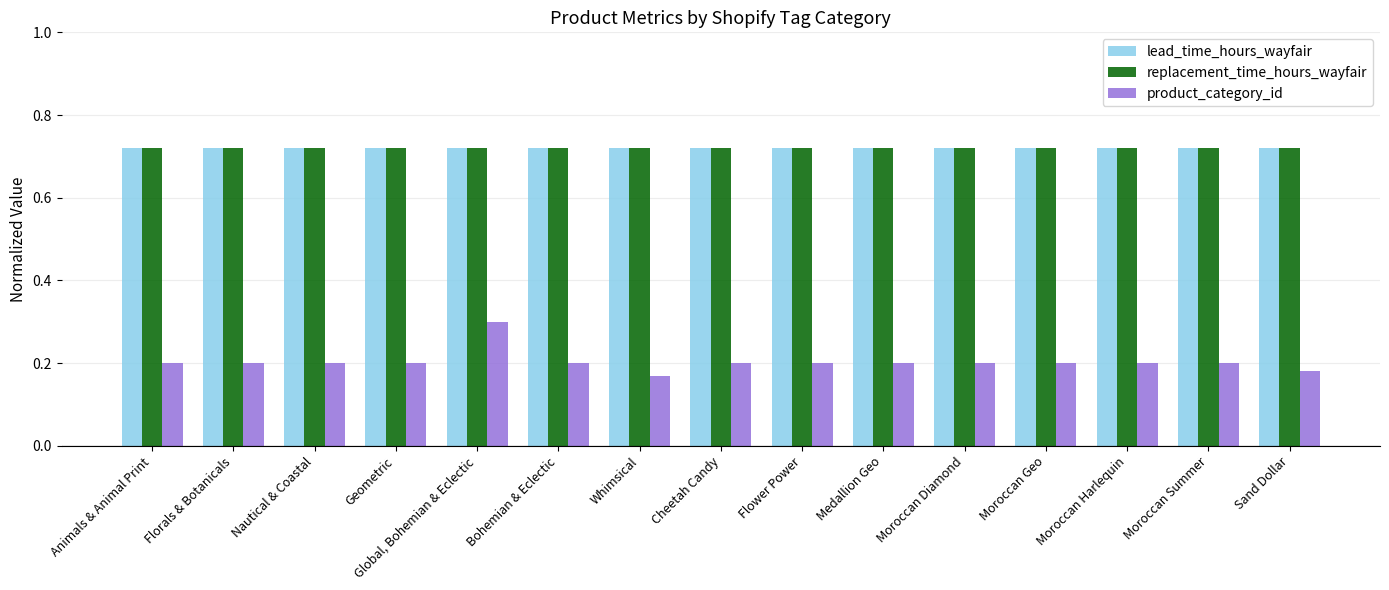

The lead_time_hours_wayfair series shows 0.5 at Bohemian & Eclectic. True or false?

False